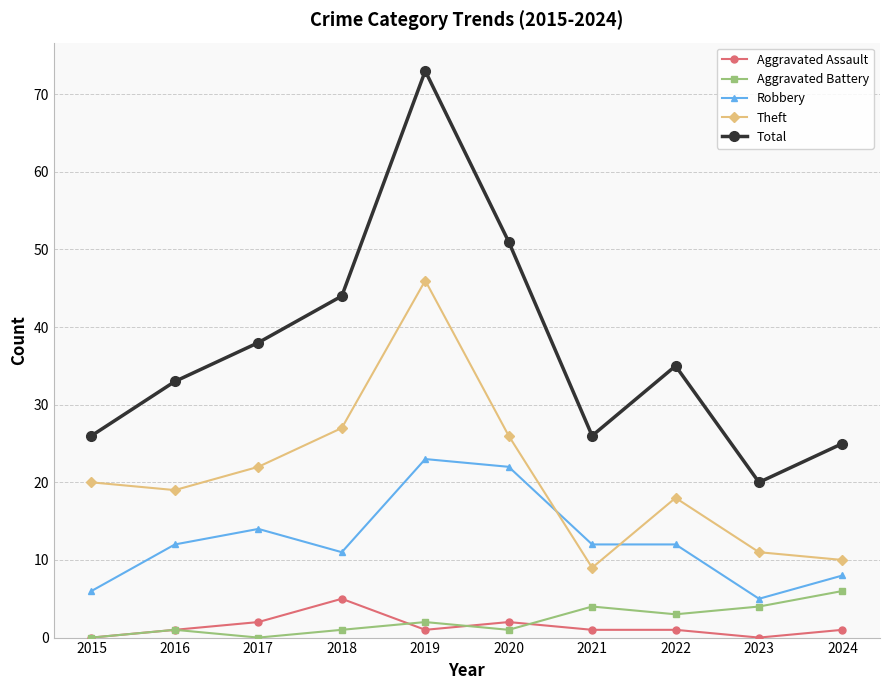

True or false: Aggravated Battery and Aggravated Assault cross at least once.

True